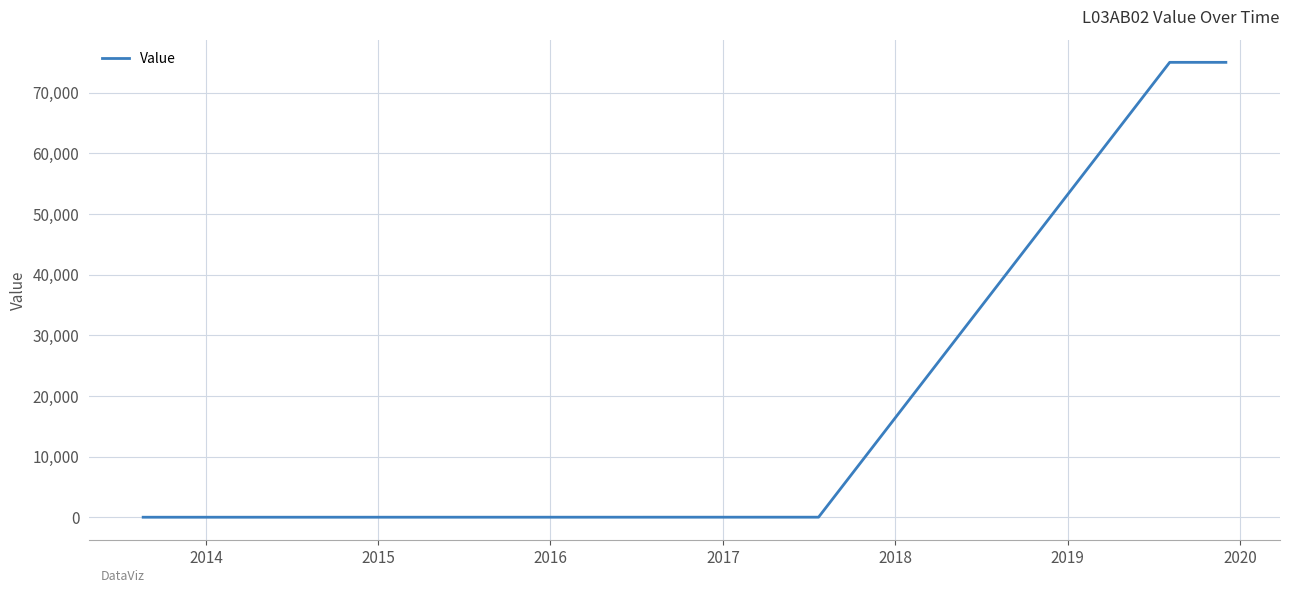

What is the greatest value displayed?

75000